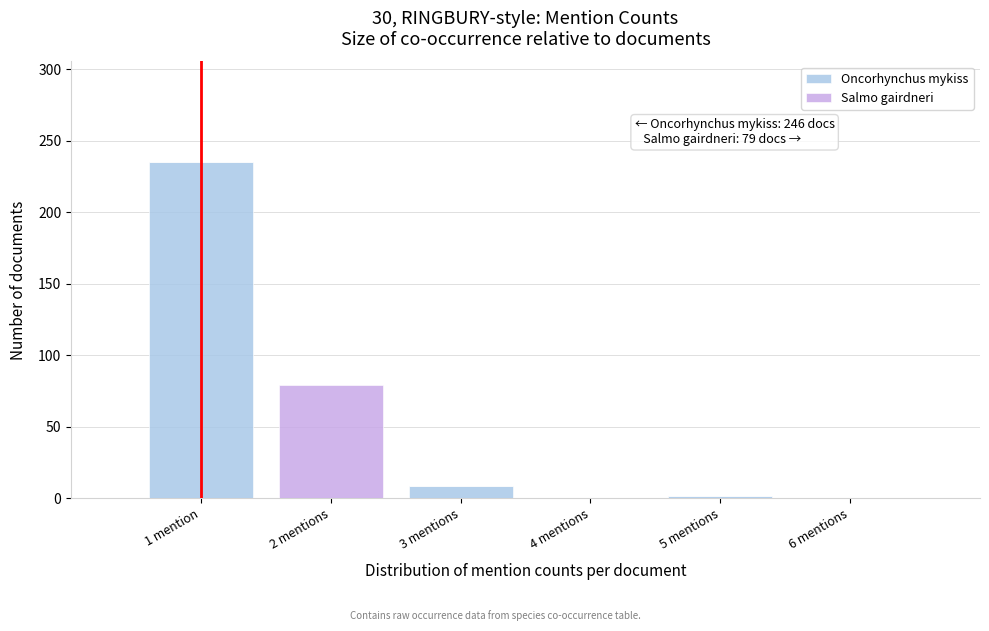

Reading left to right, list the values for the Oncorhynchus mykiss series.

1 mention=235	2 mentions=0	3 mentions=9	4 mentions=0	5 mentions=2	6 mentions=0